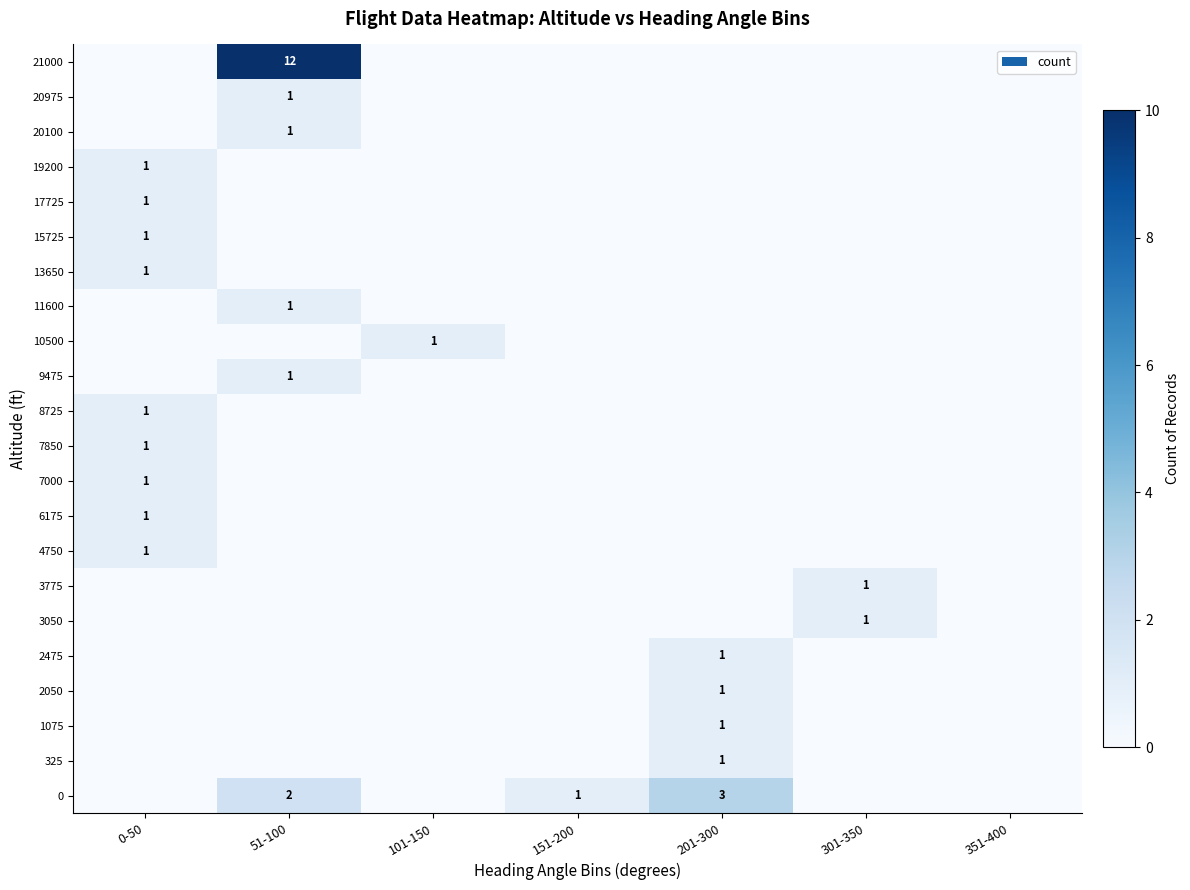

At which category does the chart reach its peak across all series?

51-100